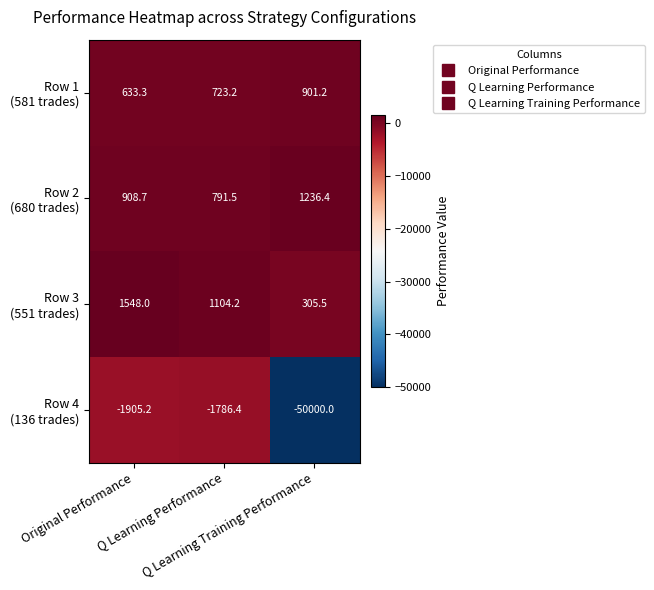

What is the maximum value shown in the chart?

1548.0